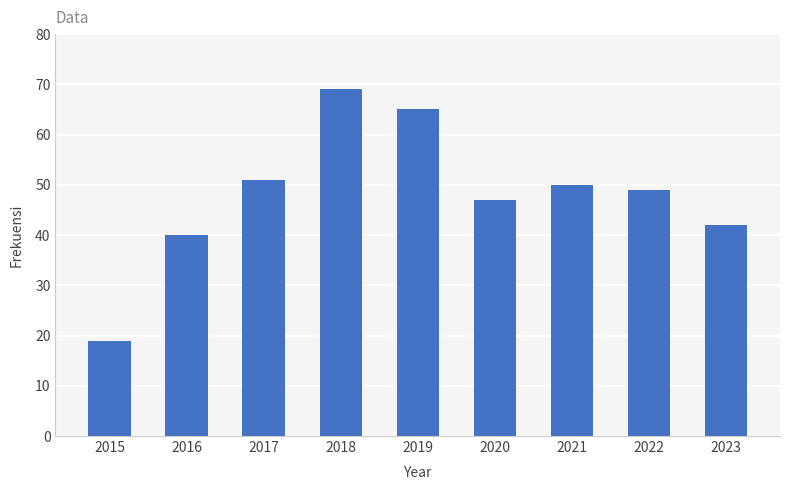

How many bars are there in total?

9